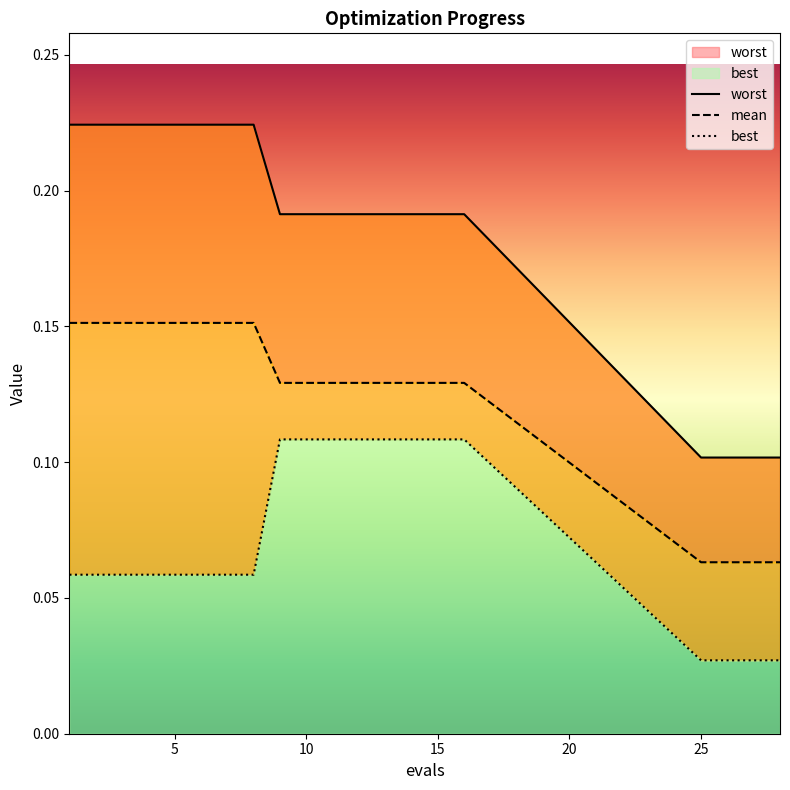

What is the approximate value of worst at 10?

0.2